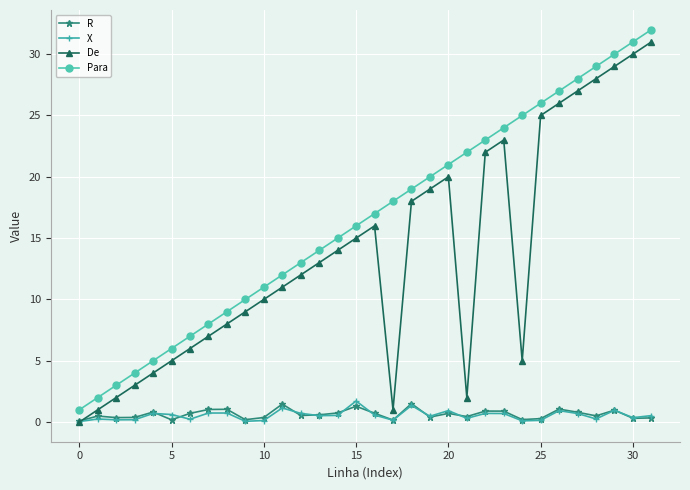

Does the chart have visible grid lines?

Yes